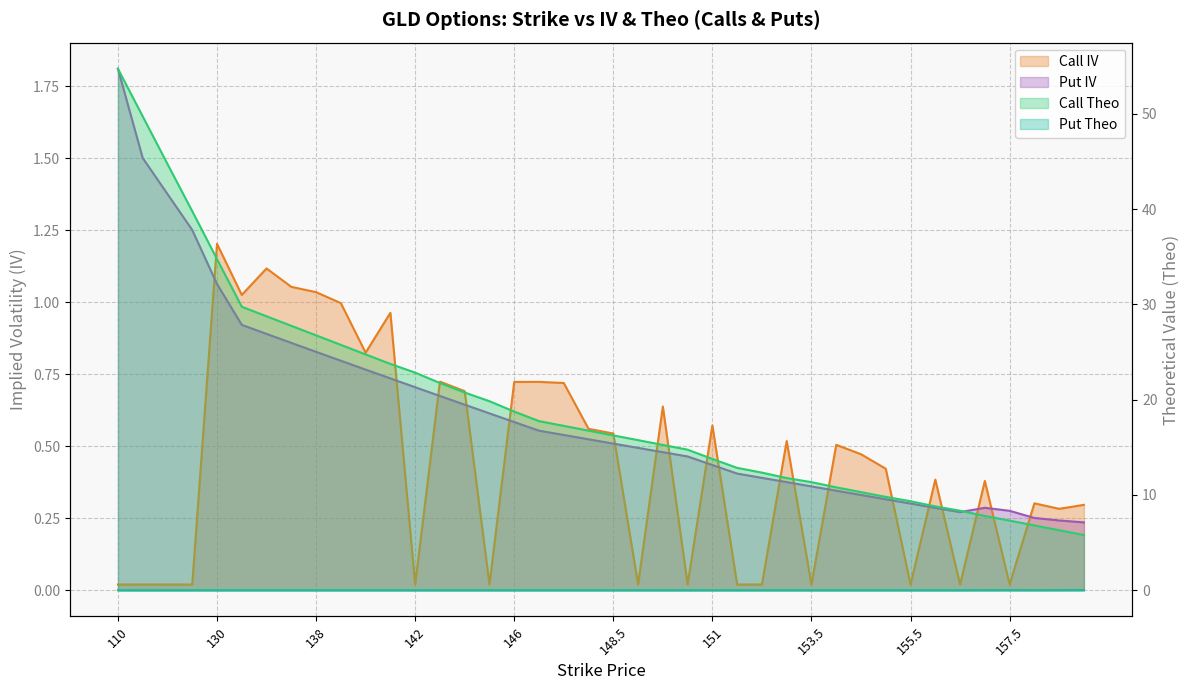

What is the sum of all Call IV values?

18.0